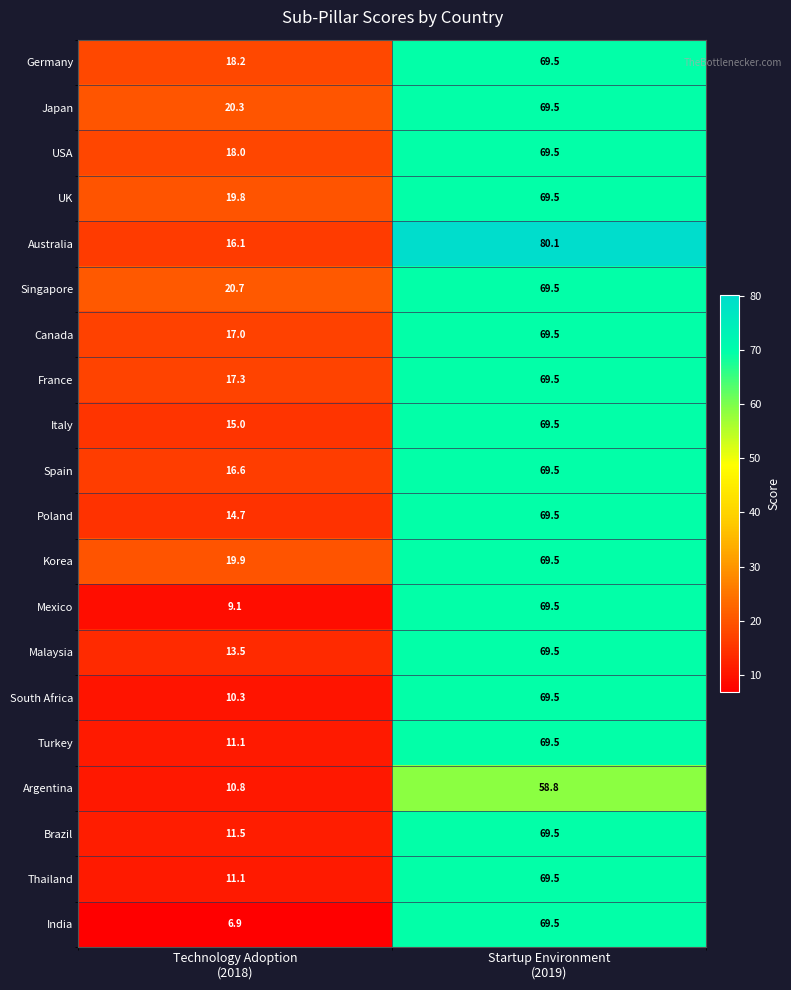

Which series has the largest total across all categories?

Australia